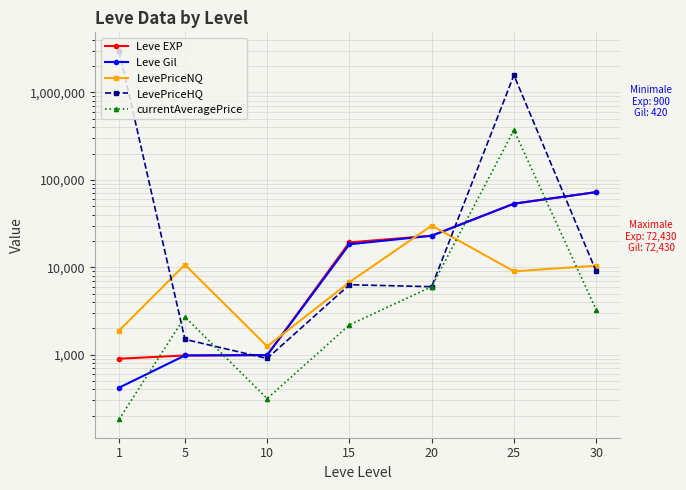

Reading right to left, what are all the values shown in this chart?

Leve EXP: 30=72430.0	25=53430.0	20=22960.0	15=19270.0	10=990.0	5=980.0	1=900.0
Leve Gil: 30=72430.0	25=53430.0	20=22960.0	15=18330.0	10=990.0	5=980.0	1=420.0
LevePriceNQ: 30=10424.2	25=9000.0	20=29997.0	15=6756.5	10=1245.0	5=10709.0	1=1890.0
LevePriceHQ: 30=8994.0	25=1580356.8	20=6000.0	15=6316.5	10=906.0	5=1500.0	1=3000000.0
currentAveragePrice: 30=3270.4	25=371150.9	20=5999.5	15=2193.5	10=314.9	5=2708.4	1=182.5